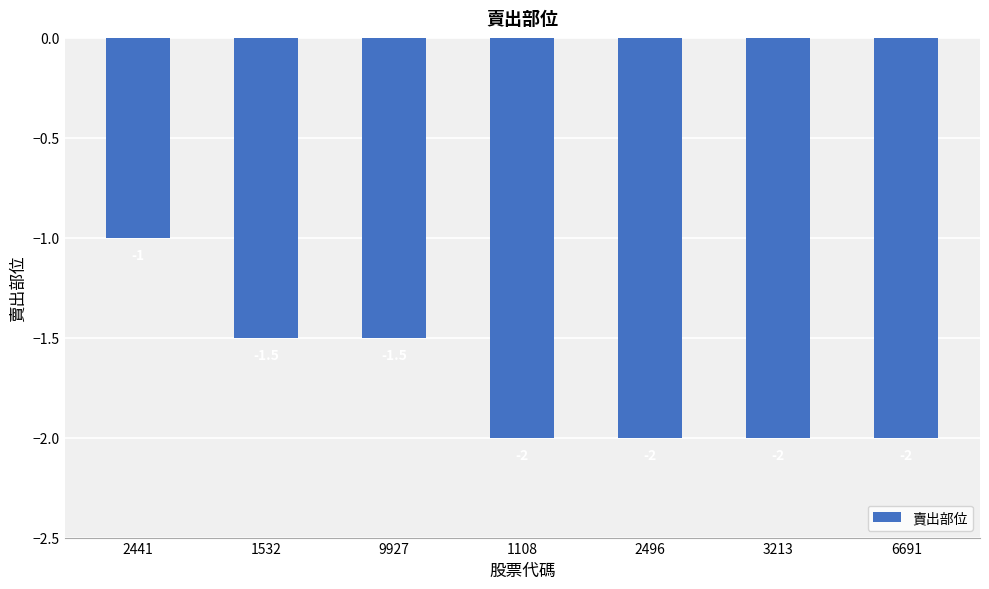

What position from the right is 3213?

2